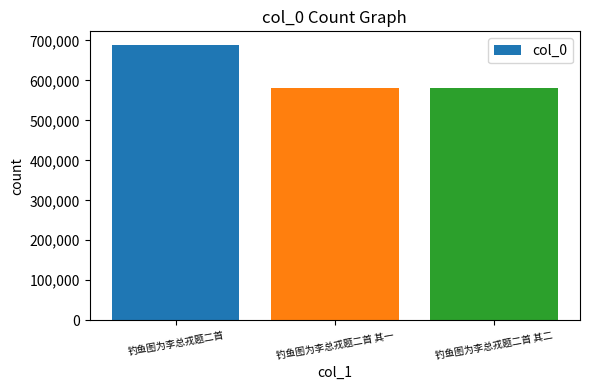

What is the approximate value at 钓鱼图为李总戎题二首 其一?

580681